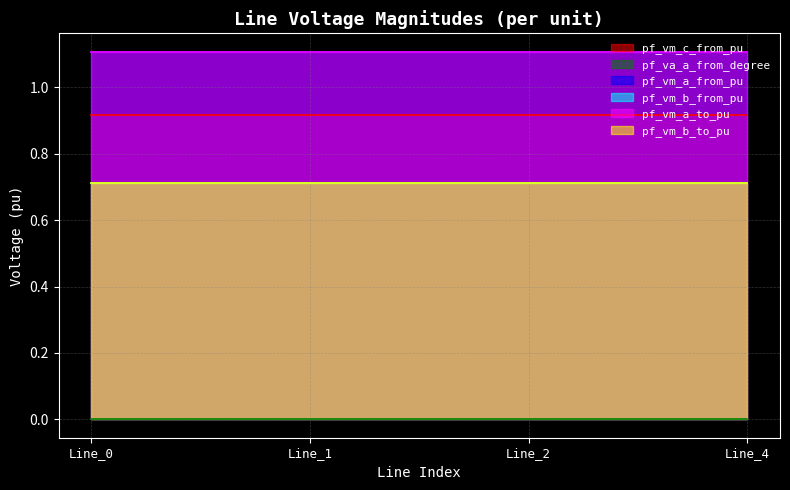

What is the highest value of the pf_vm_b_from_pu series?

0.7